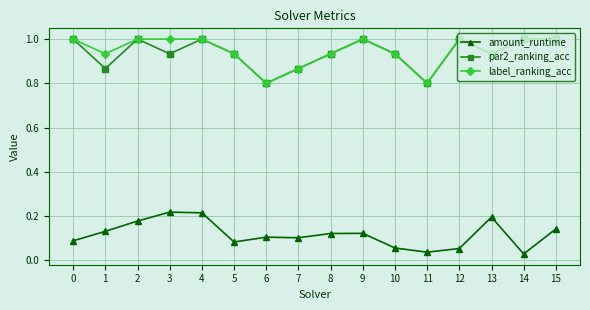

What is the value of the label_ranking_acc point at the 12th from the left?

0.8